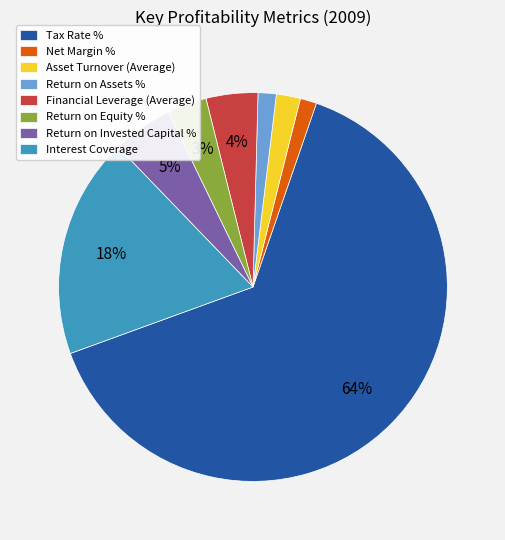

How many segments does this pie chart have?

8